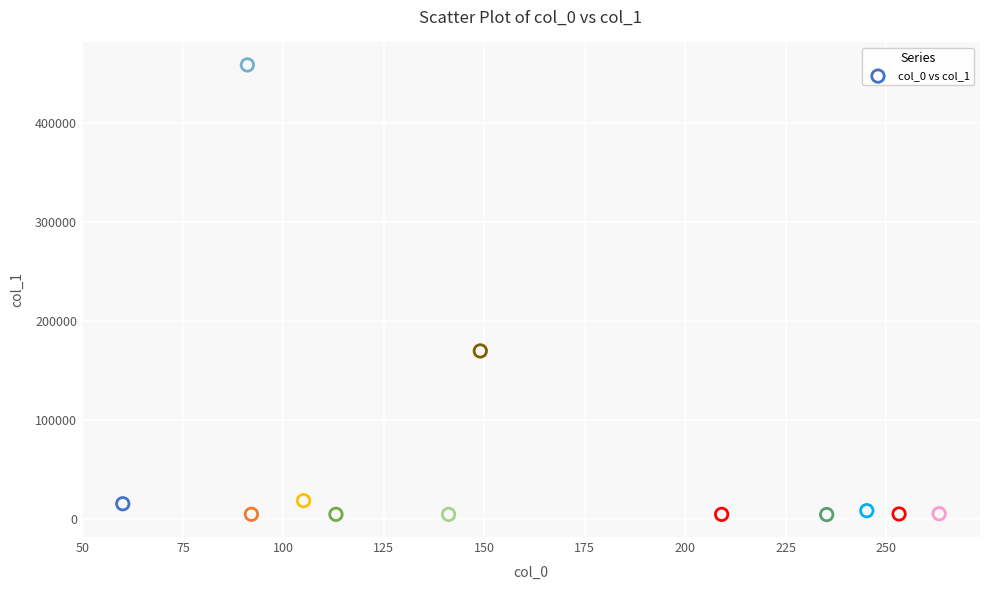

What is the range of X values (max minus min)?

203.2